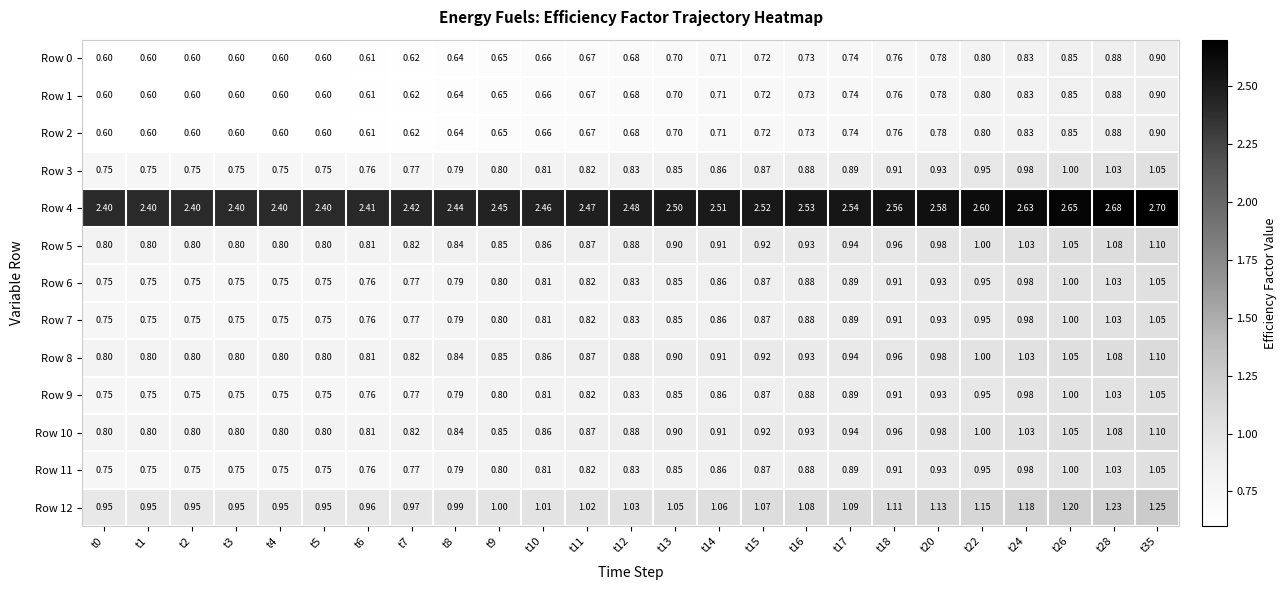

Count the number of data series in this chart.

13